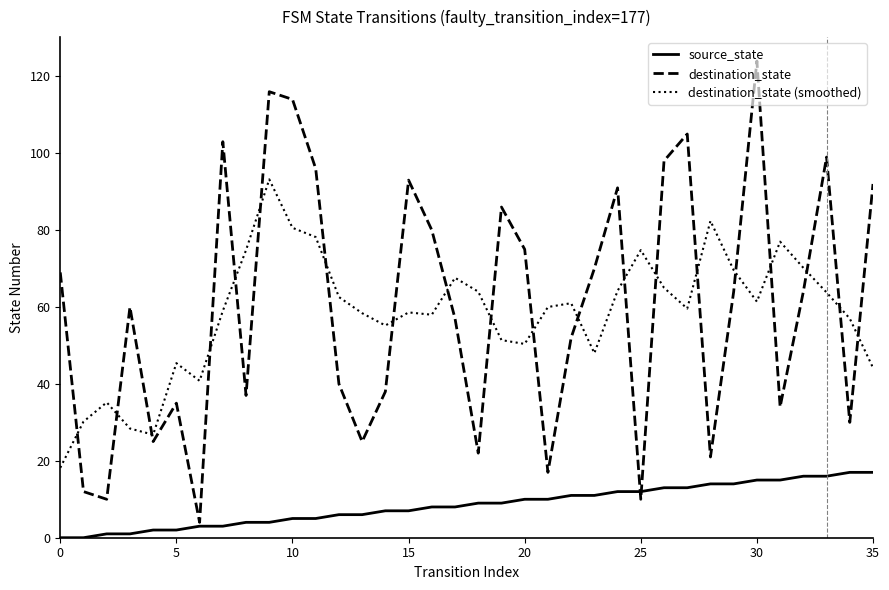

How many lines are shown in the chart?

3